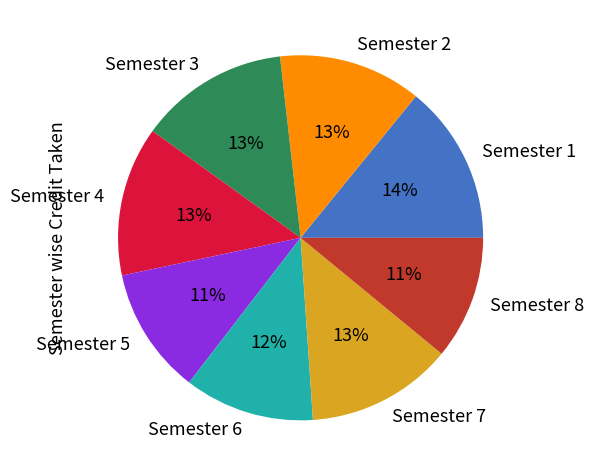

To the nearest percent, what is the difference between the largest and smallest slice percentages?

3%